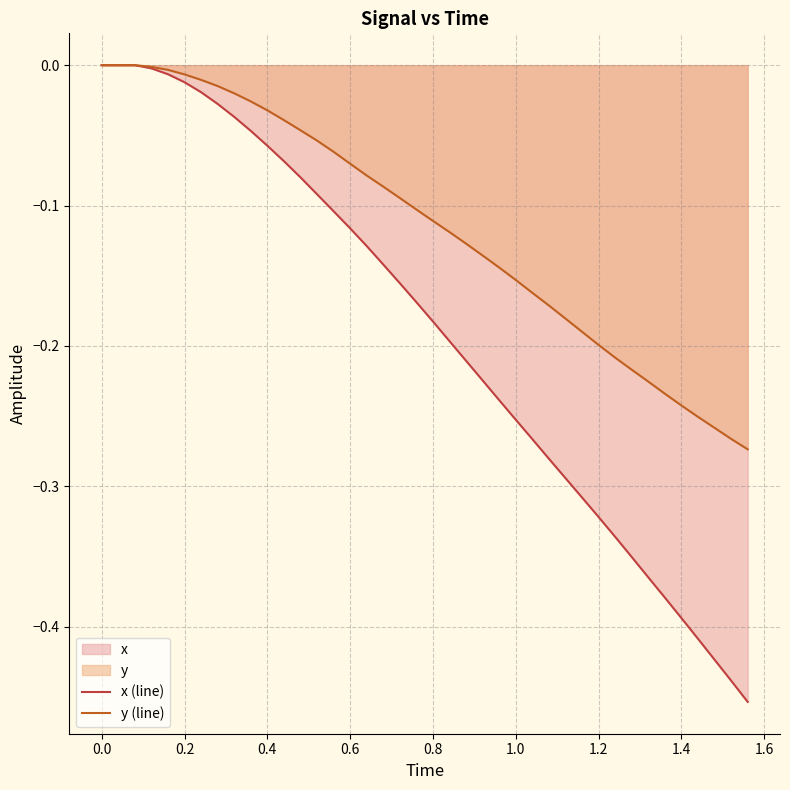

List the series in order of their overall mean, lowest first.

x (line), y (line)